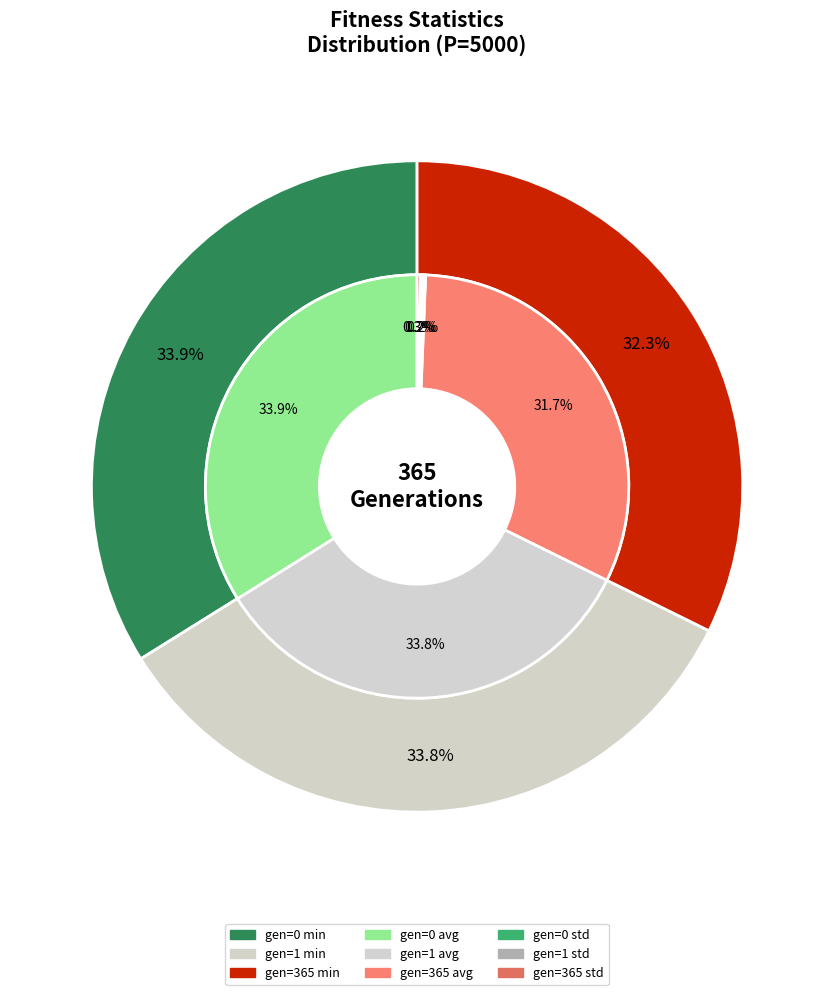

Is there any slice that represents more than half of the pie?

No